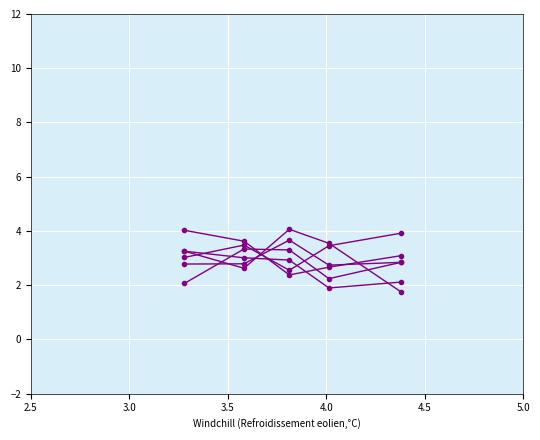

Does the chart display data point markers on the line(s)?

Yes